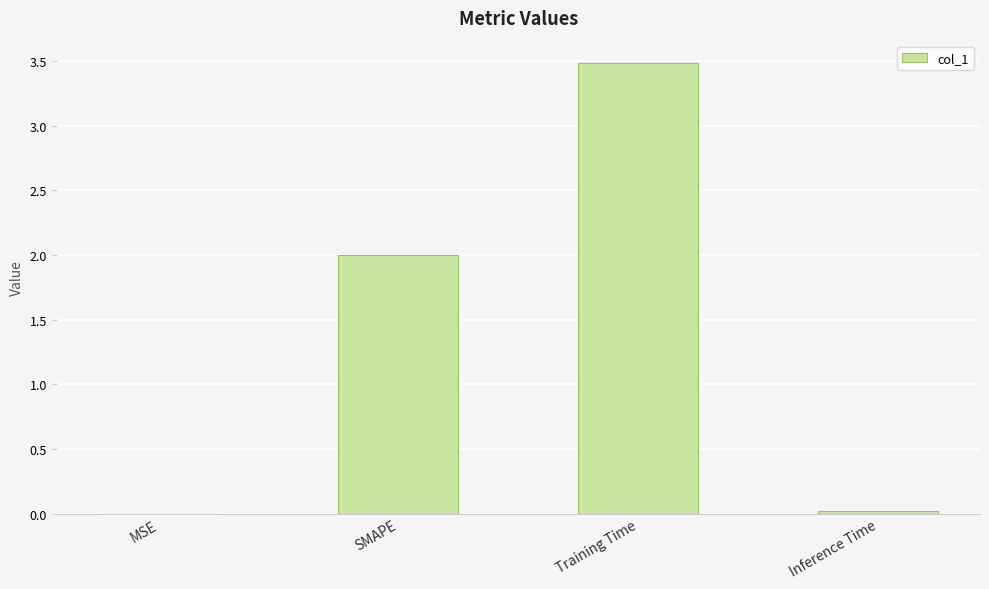

At which category does the chart reach its peak across all series?

Training Time